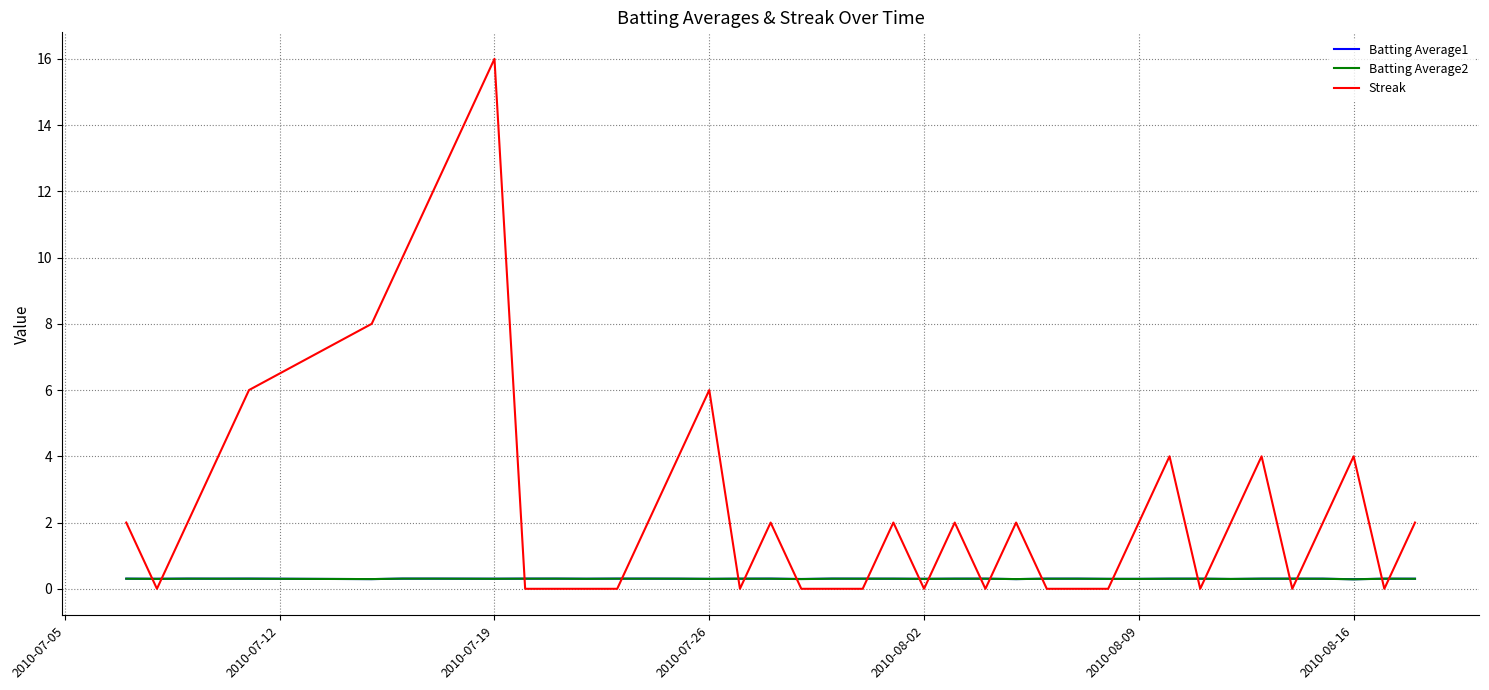

Which series has the largest total across all categories?

Streak